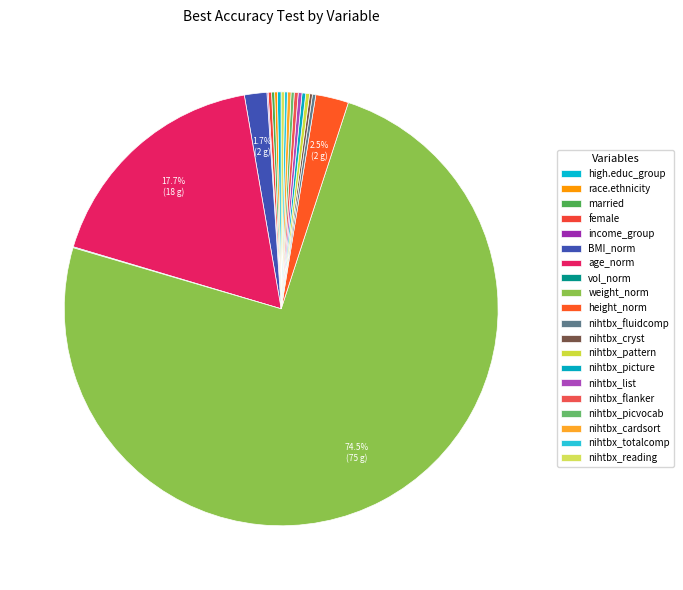

Which slice is the largest?

weight_norm